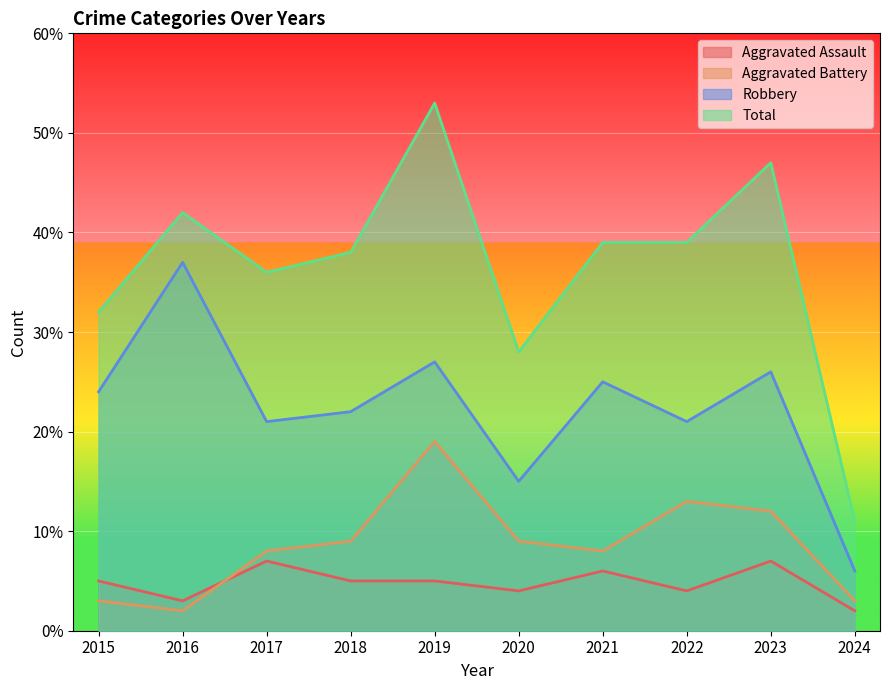

What is the approximate value of Aggravated Battery at 2017?

8